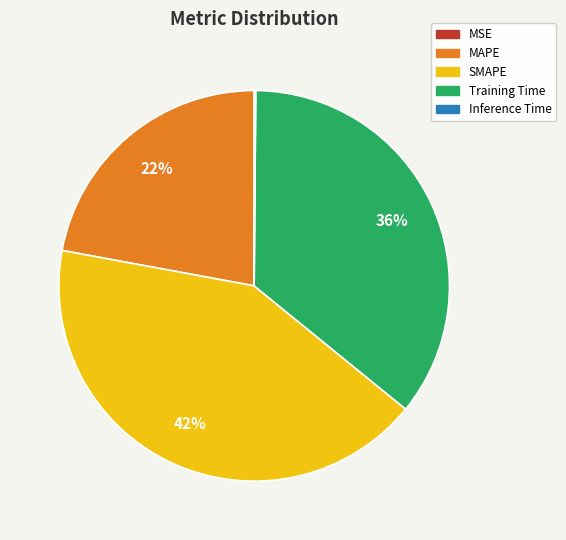

Approximately how many times larger is the value at MAPE compared to SMAPE?

0.5